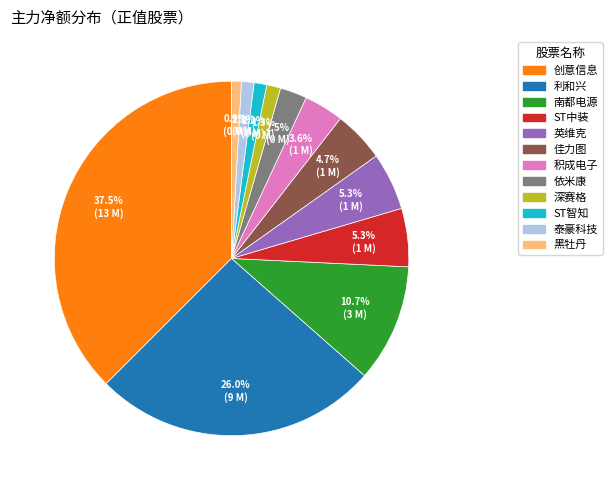

To the nearest percent, what is the difference between the largest and smallest slice percentages?

37%